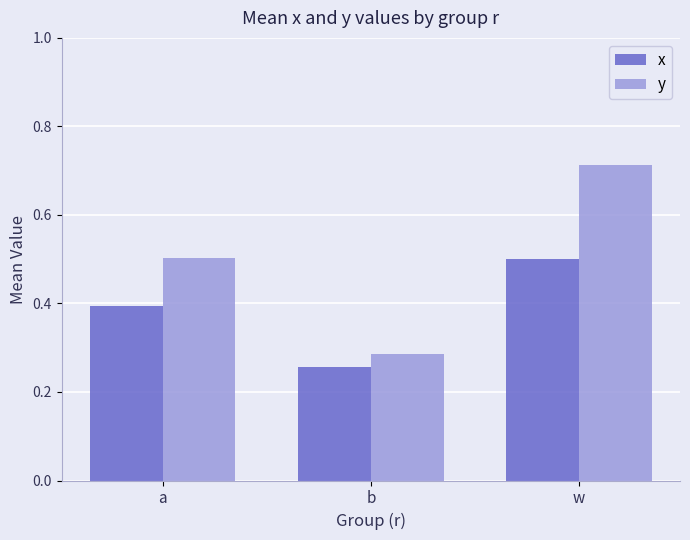

What is the total value across all series at b?

0.5